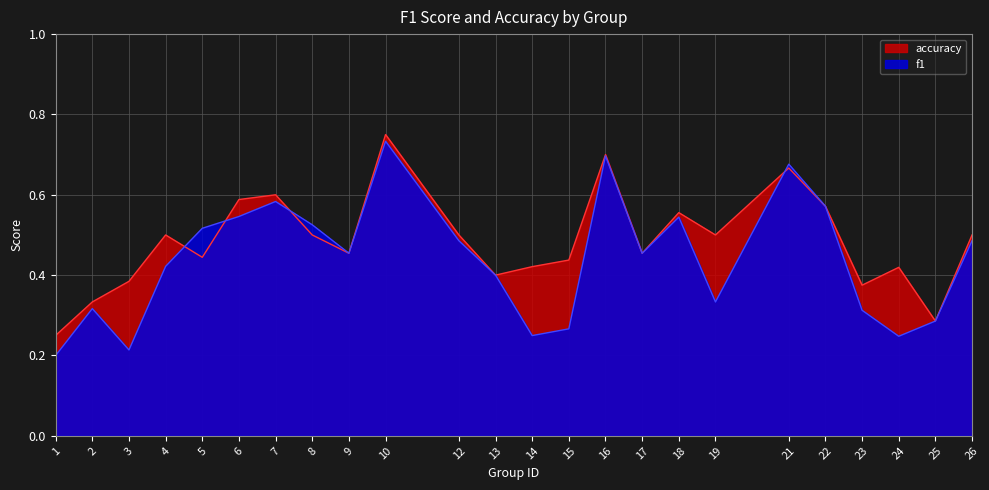

What is the difference between the second highest and second lowest values in the f1 series?

0.5